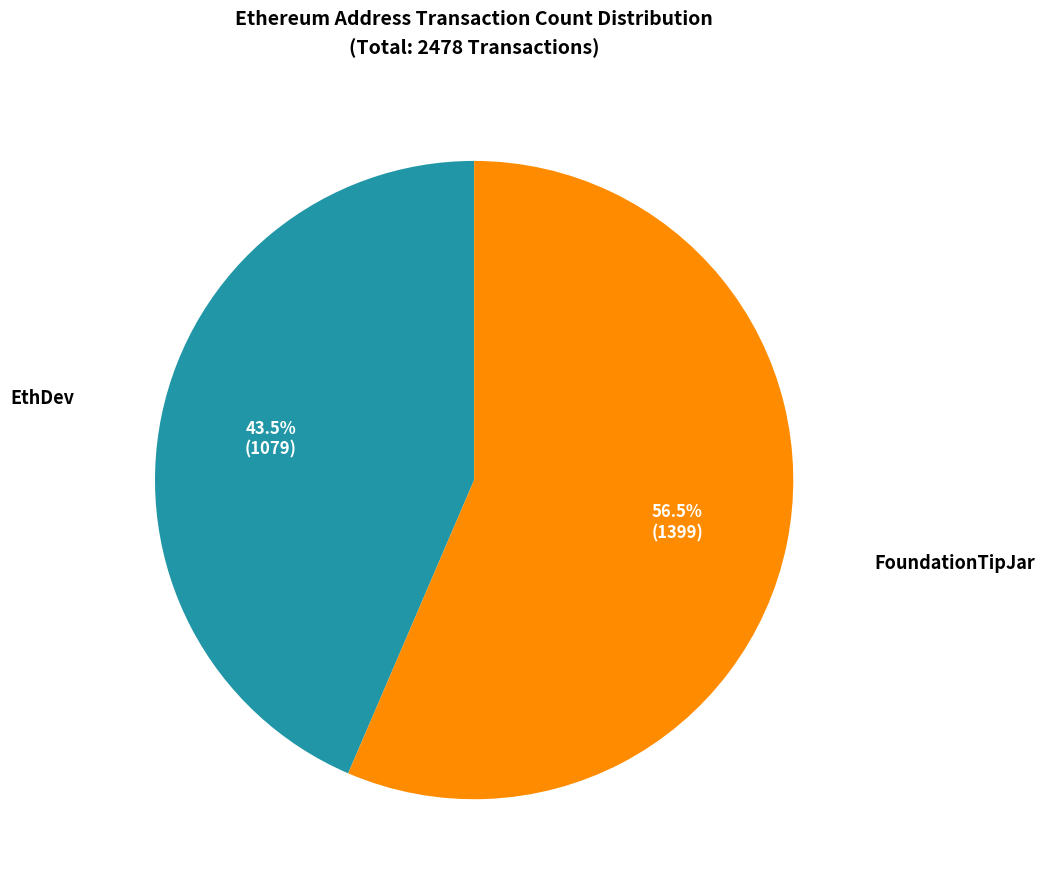

To the nearest percent, what is the average slice percentage?

50%